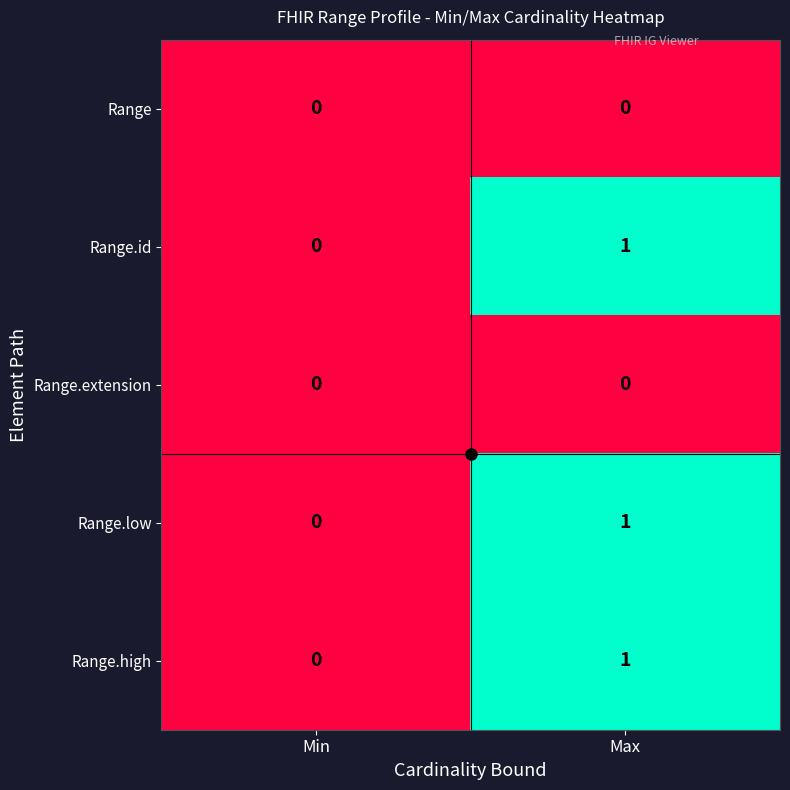

Rank the categories by Range.low value from lowest to highest.

Min, Max